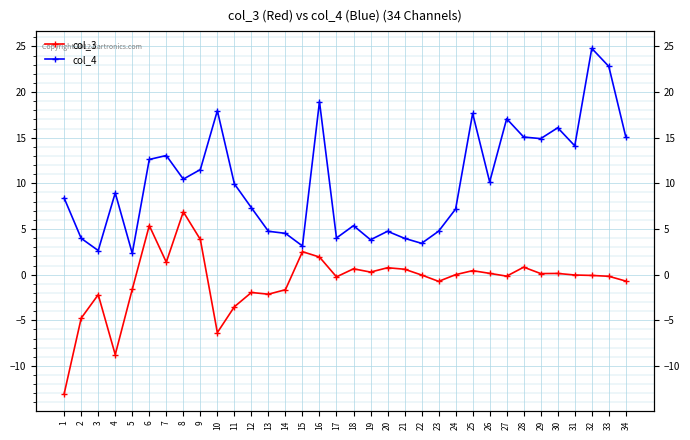

How many lines are shown in the chart?

2